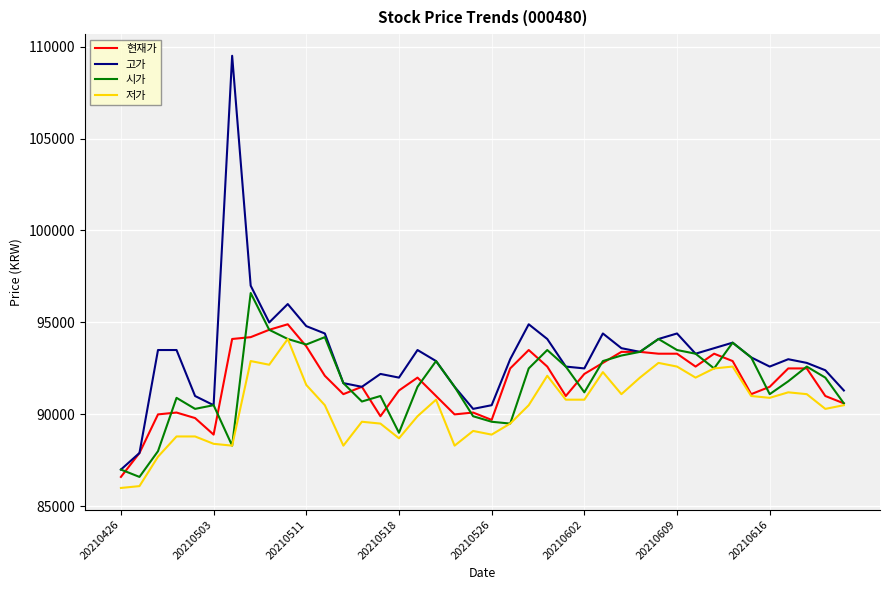

At how many categories does at least one series exceed 106860?

1